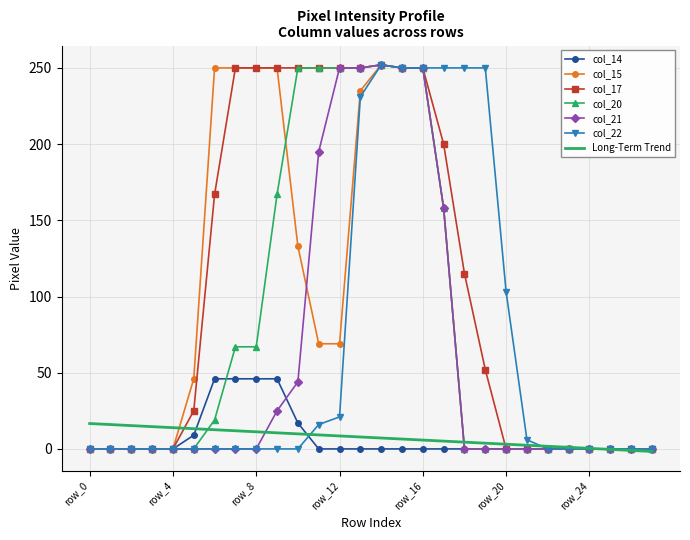

Which series has the largest total across all categories?

col_17